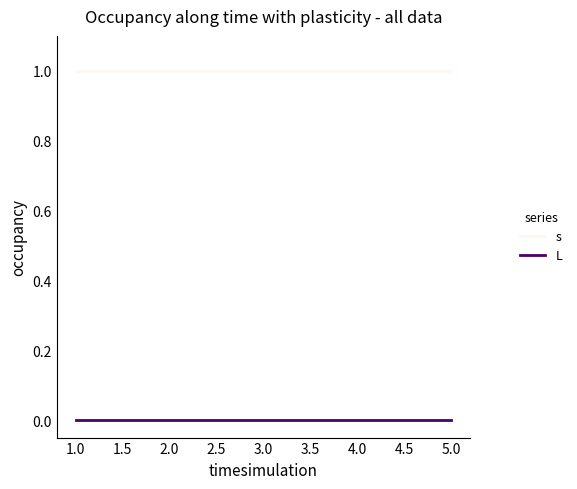

True or false: L and s cross at least once.

False